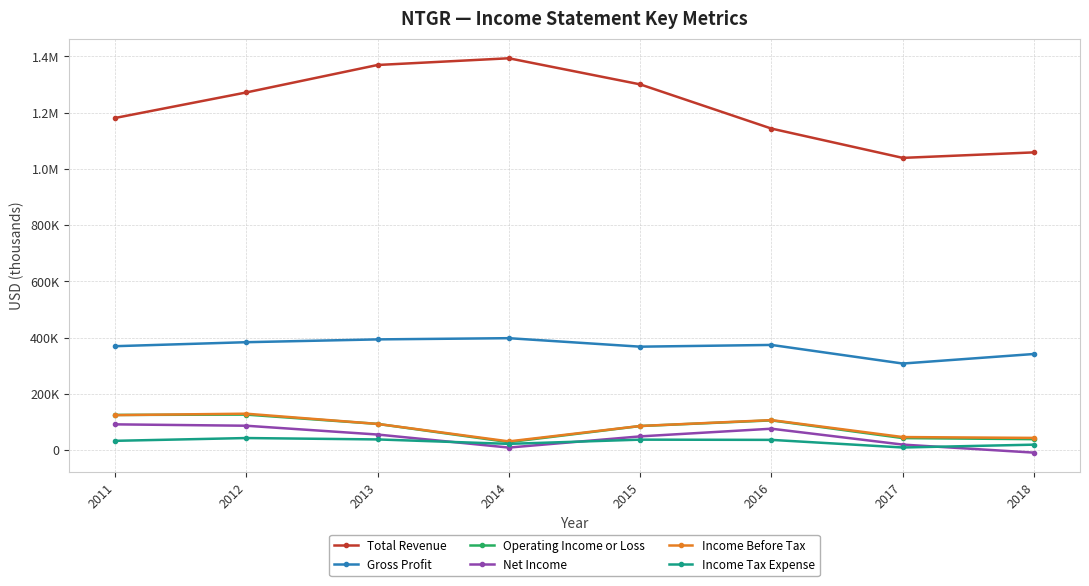

Between 2017 and 2014, which is larger?

2014